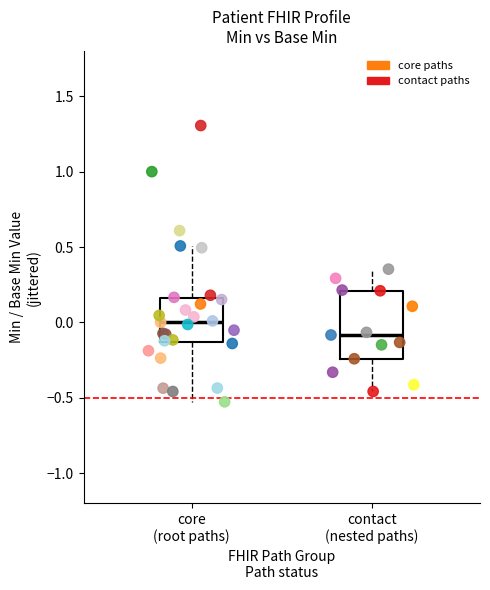

Which series has the widest spread of Y values?

core paths